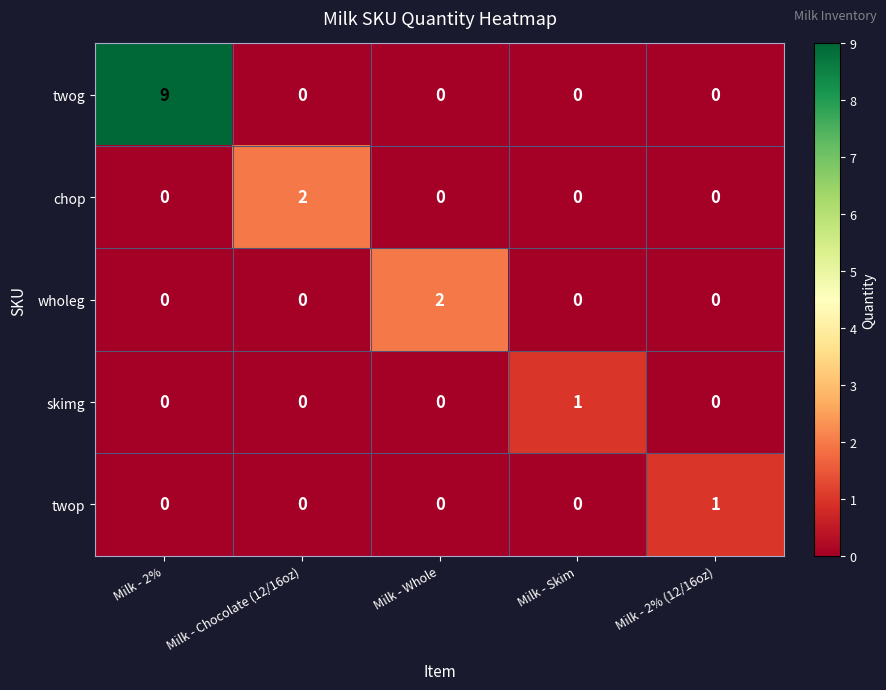

At which category is the sum across all series the highest?

Milk - 2%